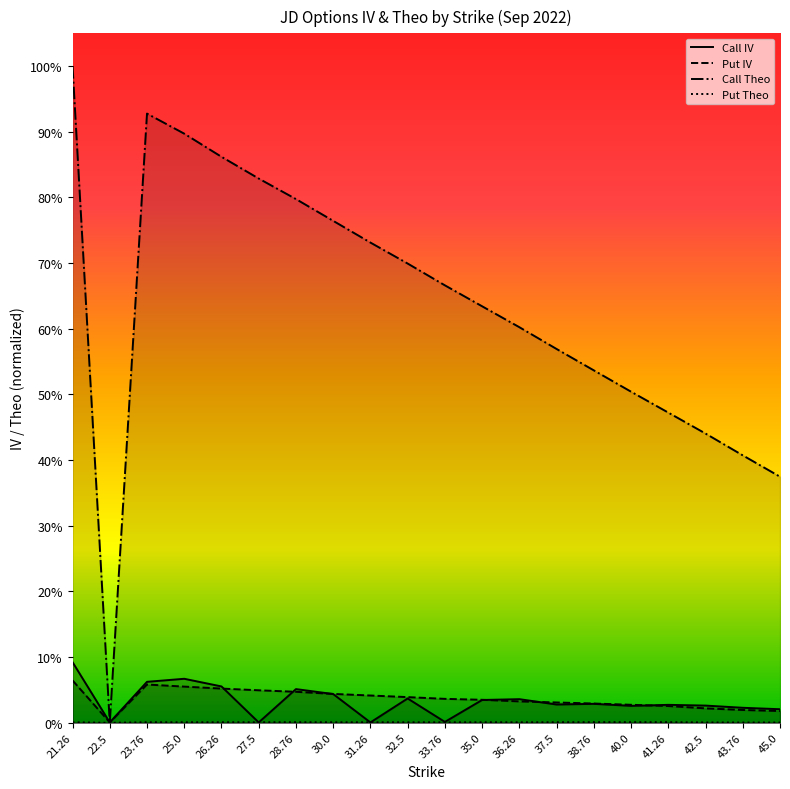

True or false: Call IV and Put Theo intersect in this chart.

True